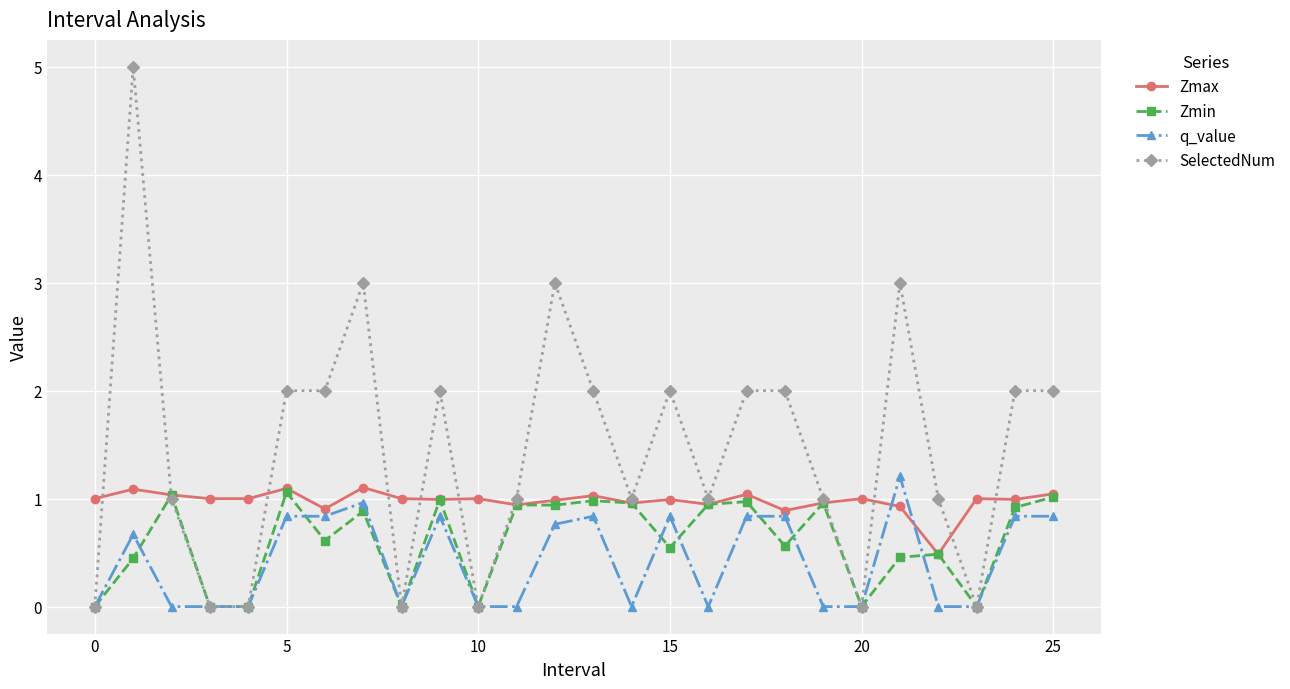

Which series has the widest spread of values?

SelectedNum